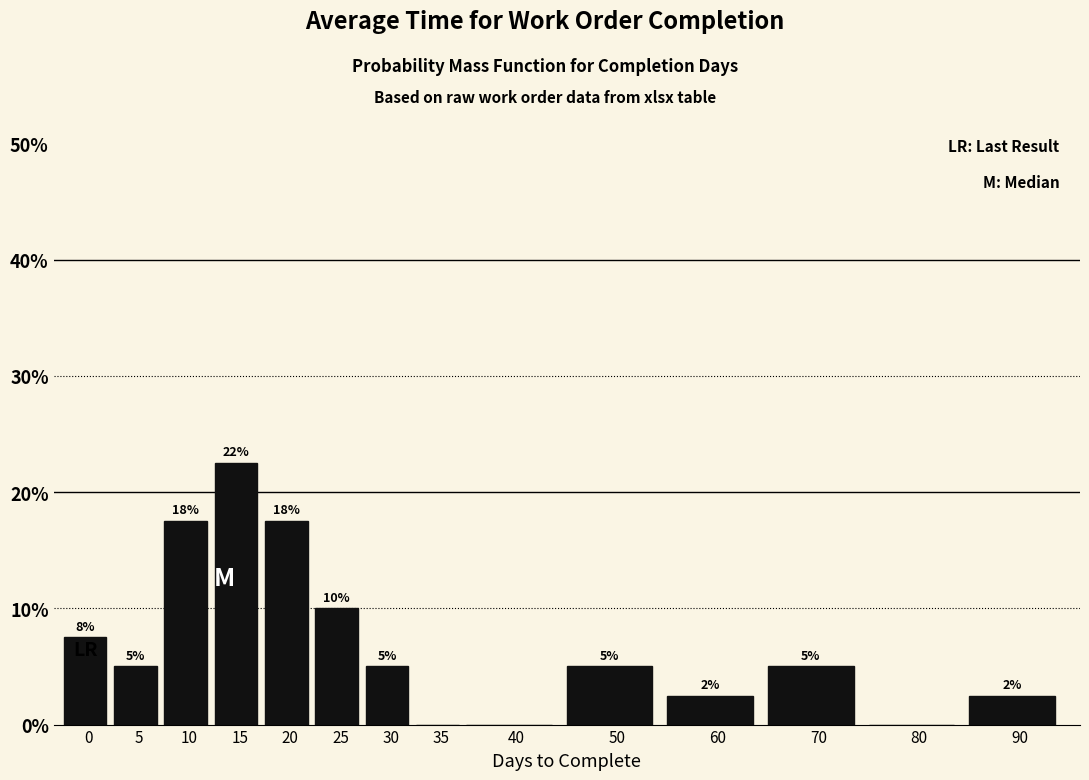

Are the bars horizontal?

No